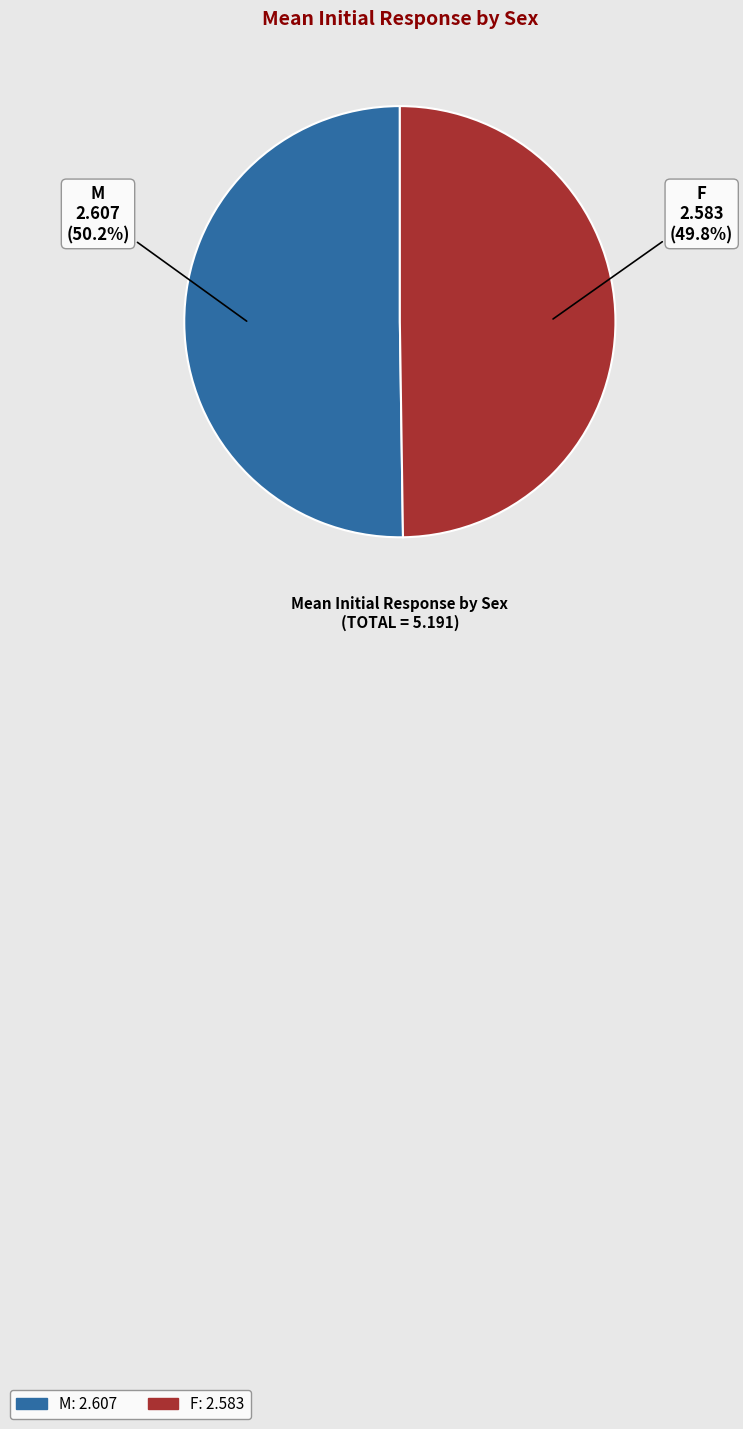

Is there a majority slice in this chart?

Yes